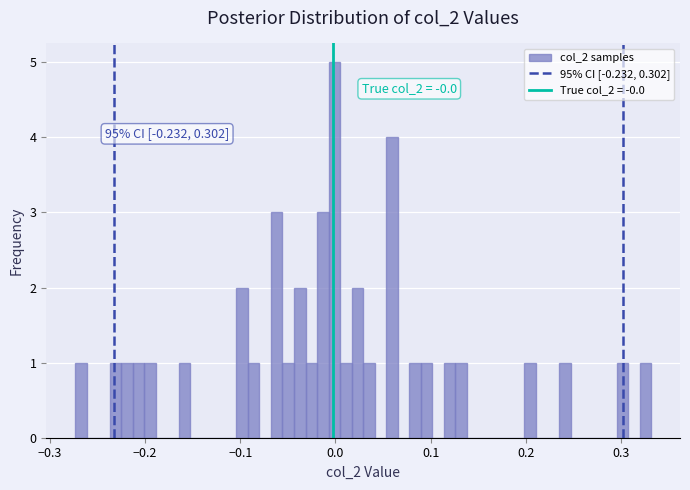

Around what value on the x-axis is the tallest bar? Give the approximate position of its centre, as read against the axis.

0.00